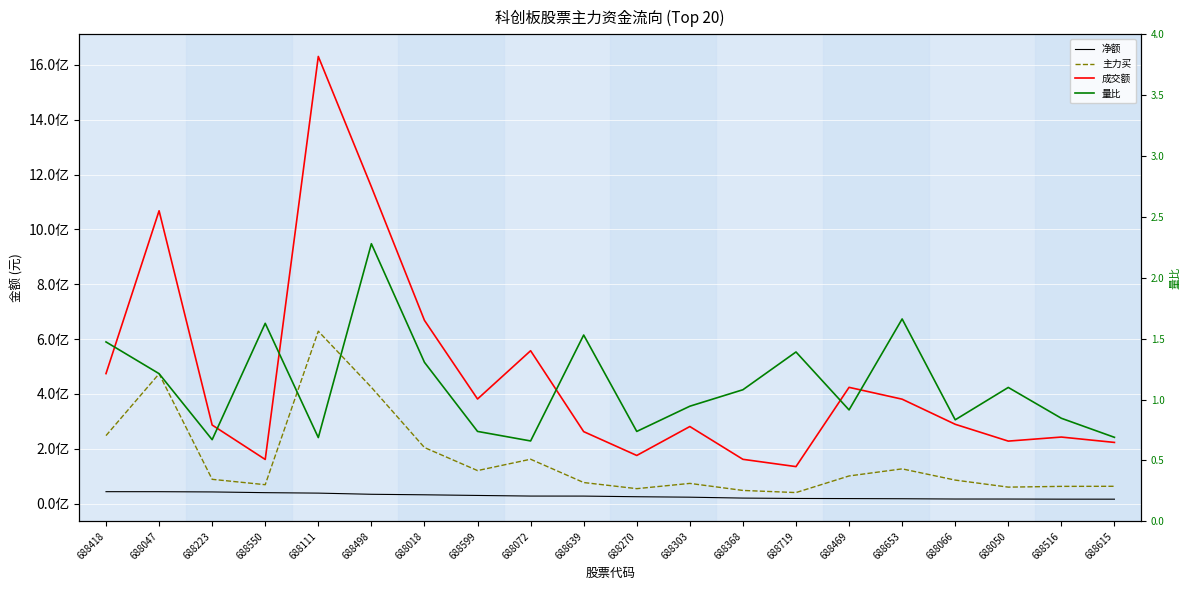

The value of 成交额 at 688047 is 1067876226.0. True or false?

True